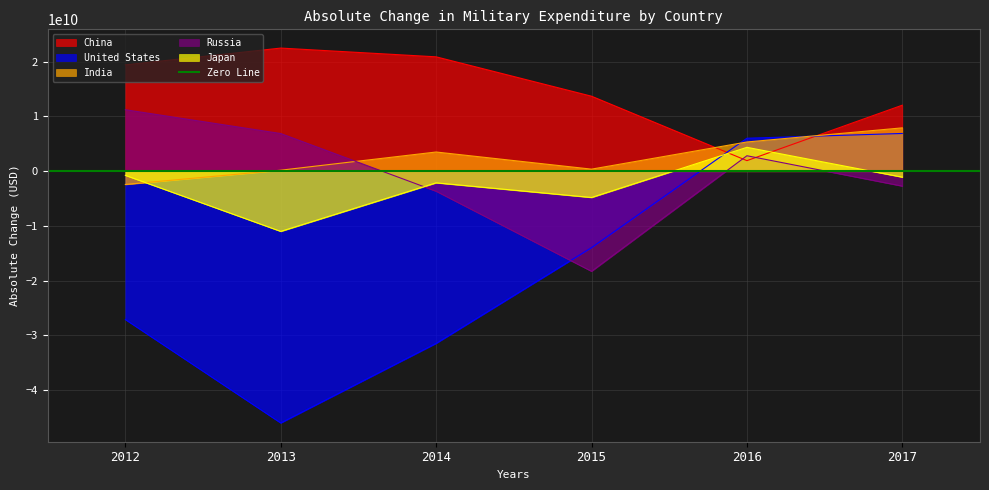

How many distinct data groups are displayed?

5